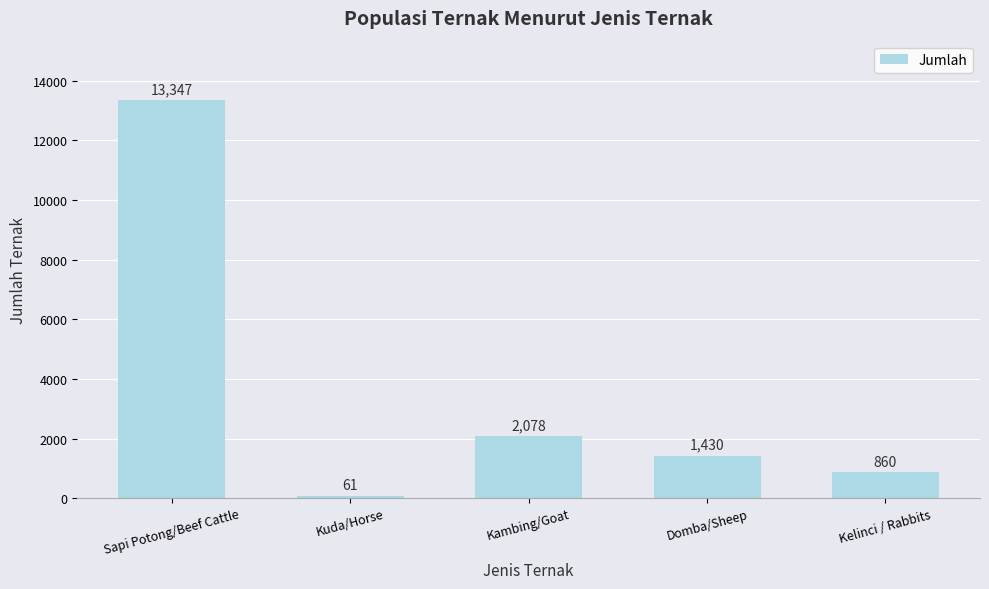

What is the difference between the maximum and minimum values?

13286